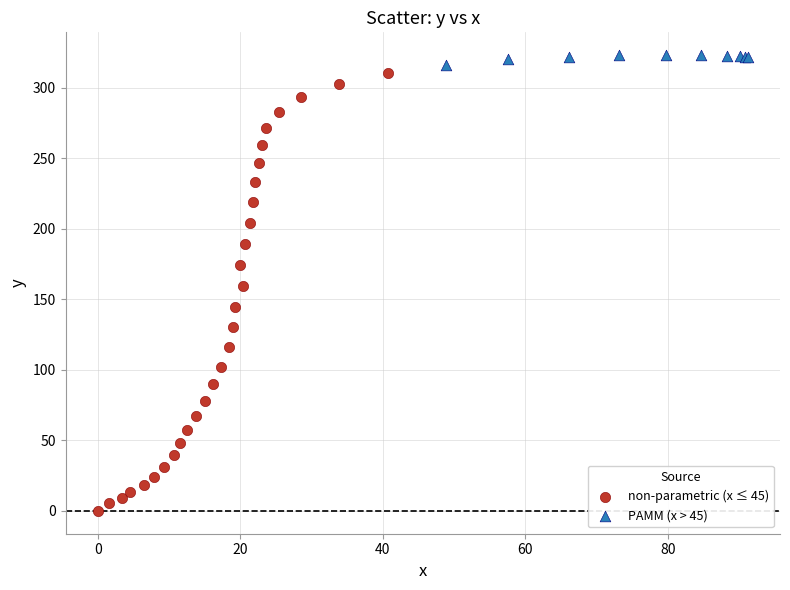

Which series has the widest spread of Y values?

non-parametric (x ≤ 45)